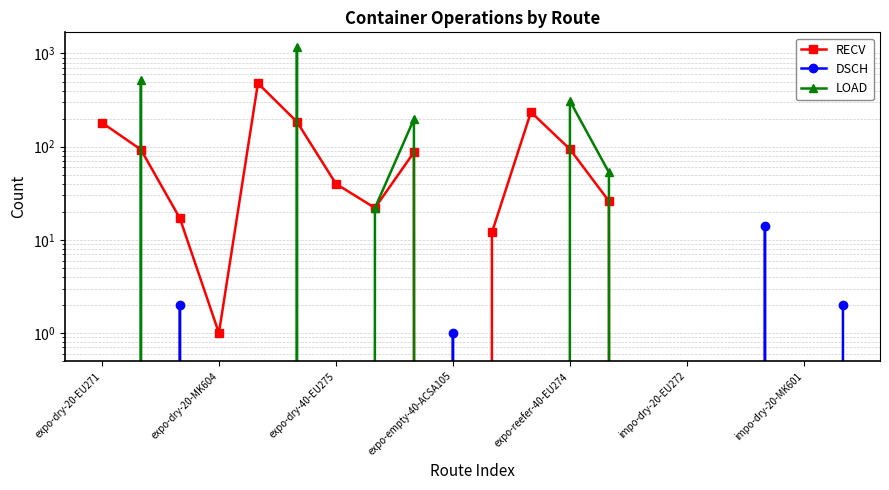

What is the difference between the maximum and second lowest values in the DSCH series?

14